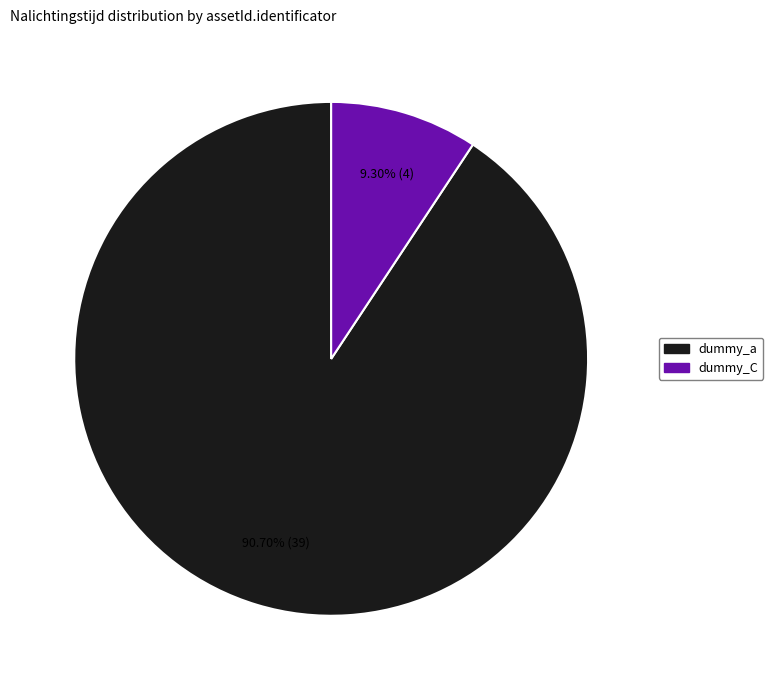

Between dummy_C and dummy_a, which is larger?

dummy_a